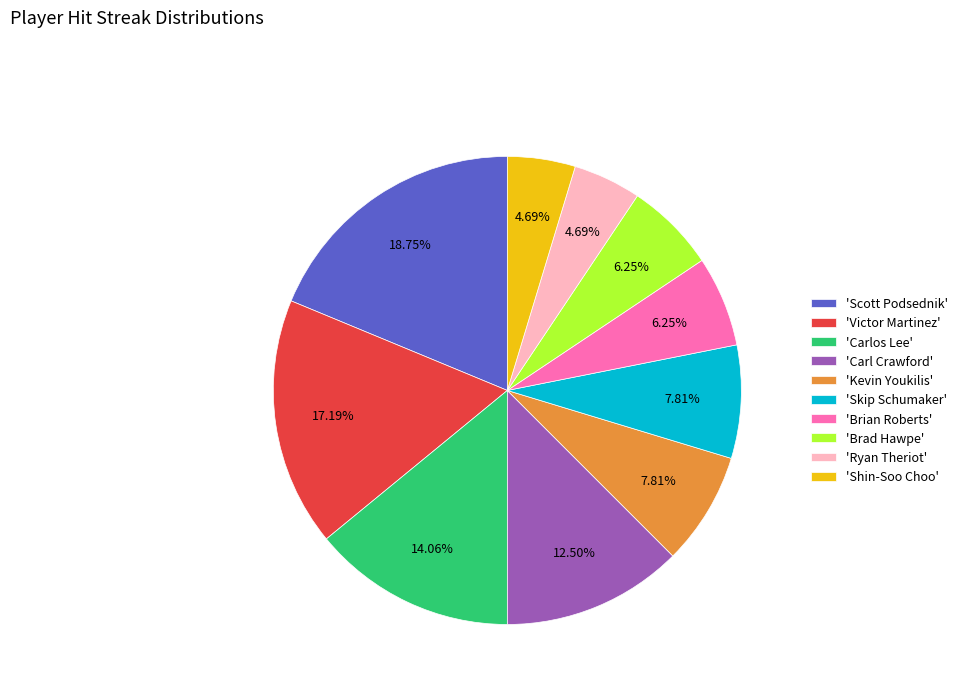

Which has a higher value, 'Victor Martinez' or 'Carl Crawford'?

'Victor Martinez'